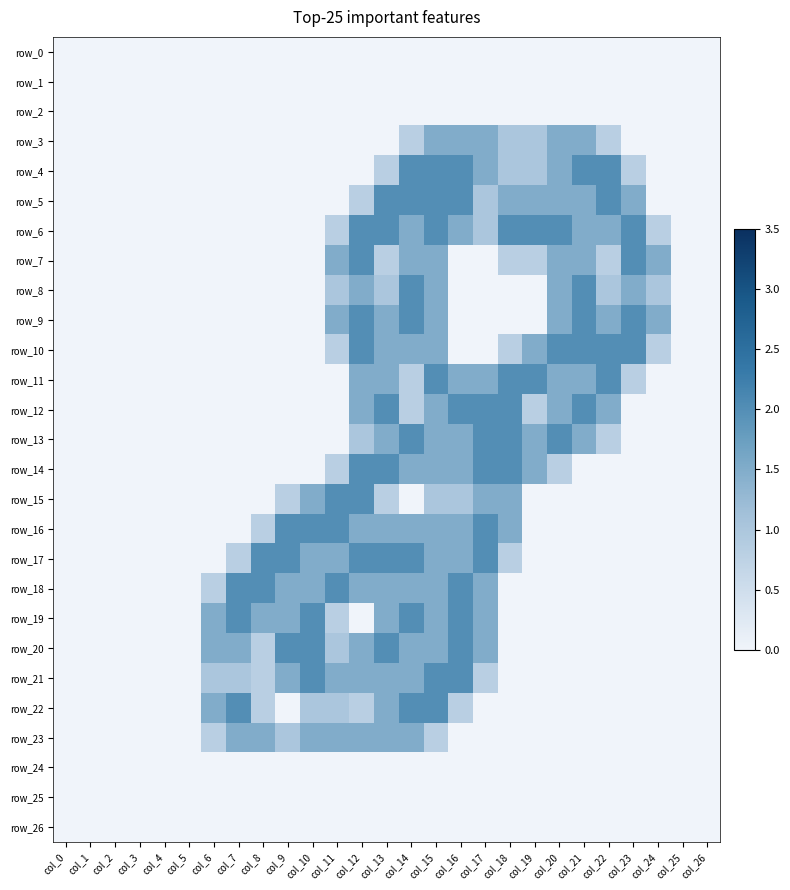

Which series has the largest range (max minus min)?

row_4